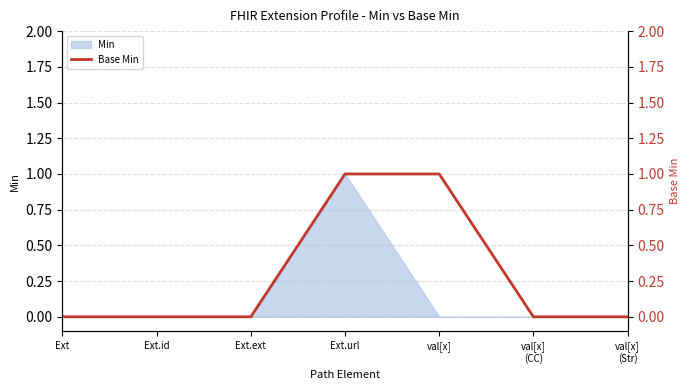

At which label is the value closest to 0?

Ext